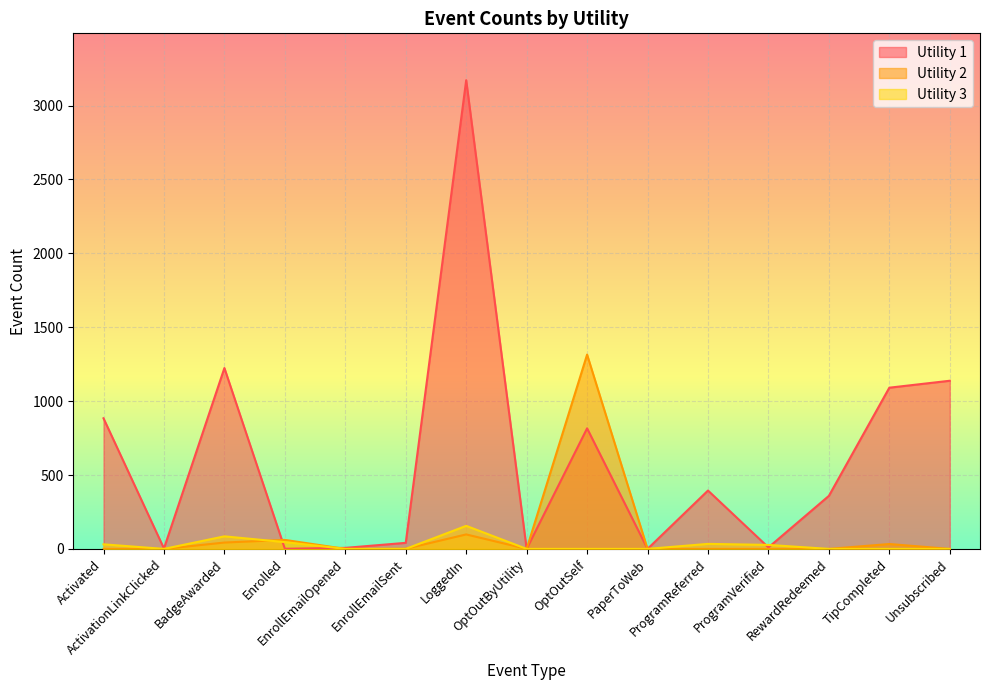

What is the difference between the maximum and minimum values in the Utility 3 series?

156